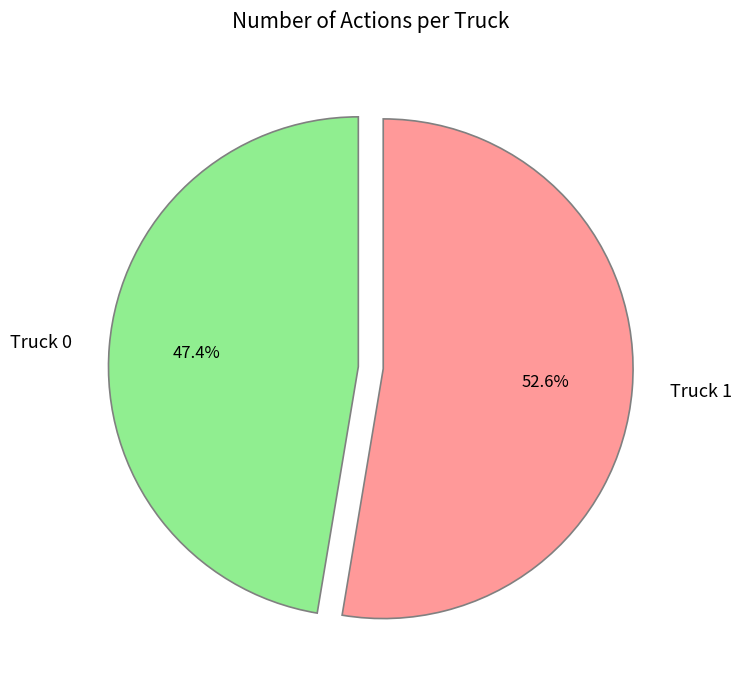

To the nearest percent, what is the difference between the Truck 0 and Truck 1 slice percentages?

5%